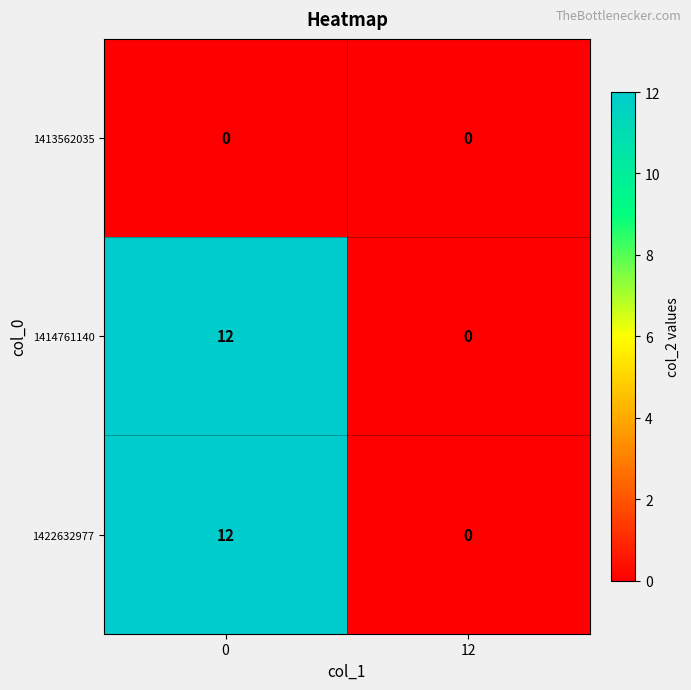

The 1422632977 series shows 7 at 12. True or false?

False